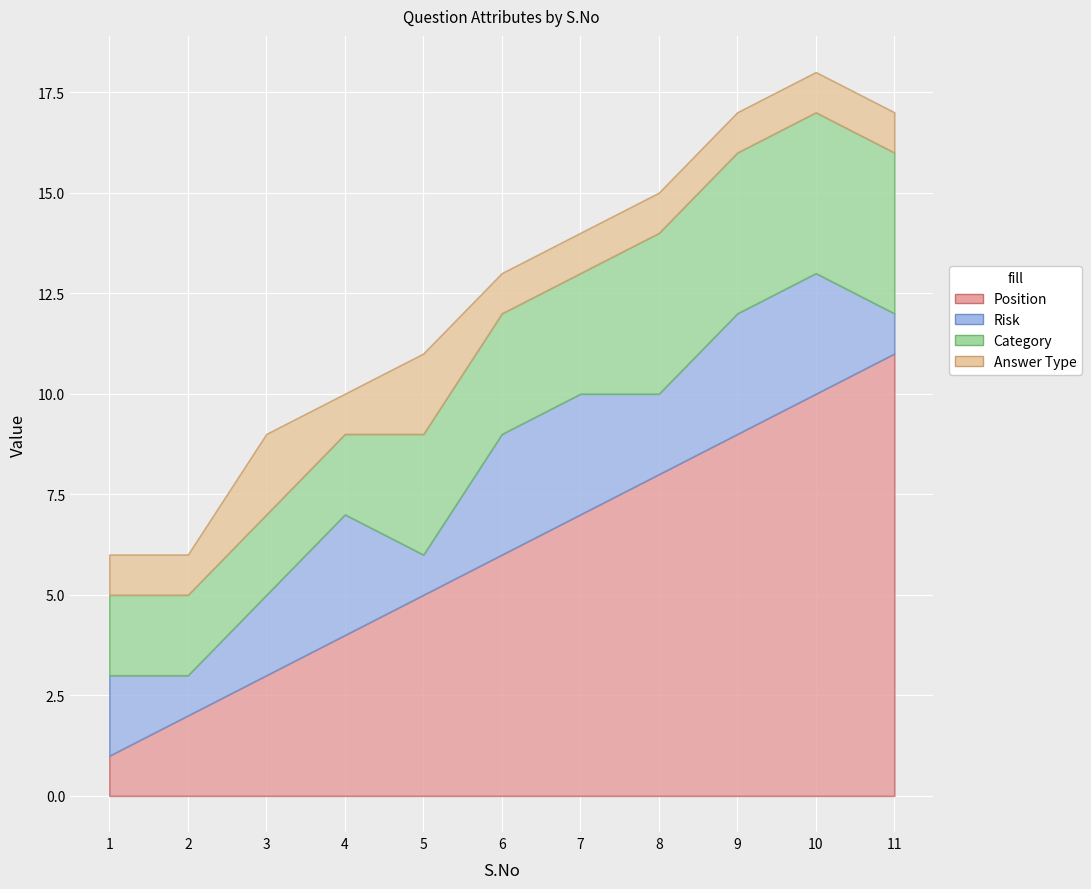

At which label does Position reach its minimum?

1